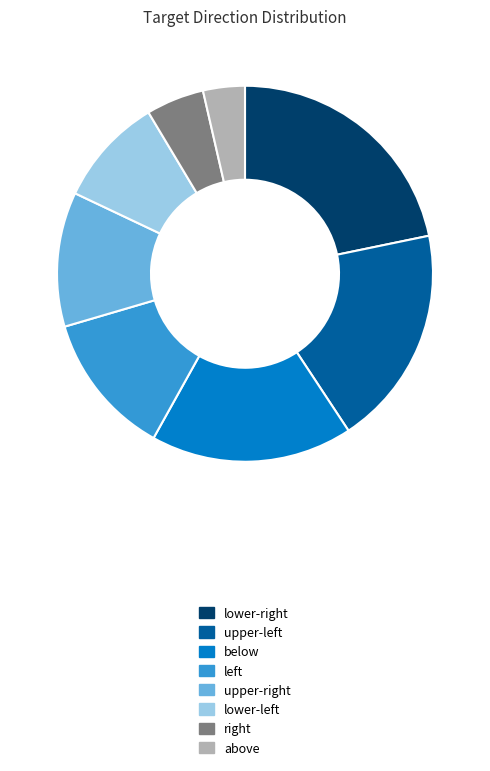

Does above account for over 50% of the chart?

No